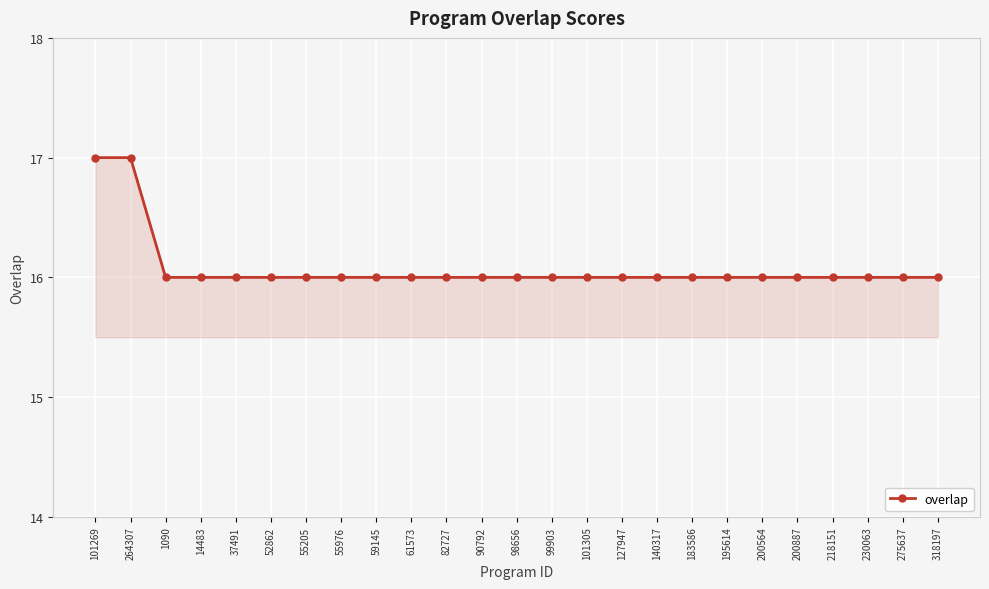

What is the minimum value shown in the chart?

16